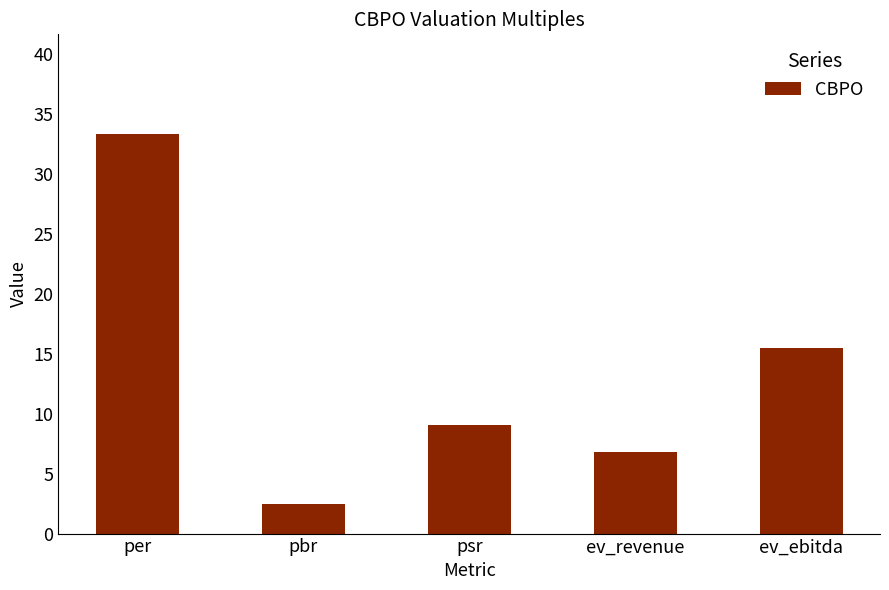

What is the label of the 3rd bar from the left?

psr